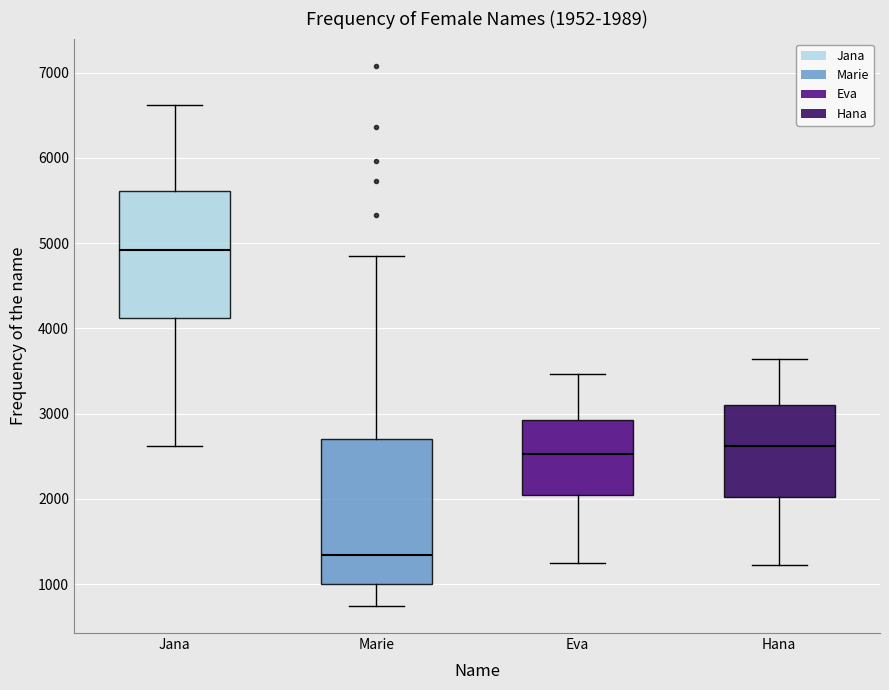

Which box's median line is the highest?

Jana